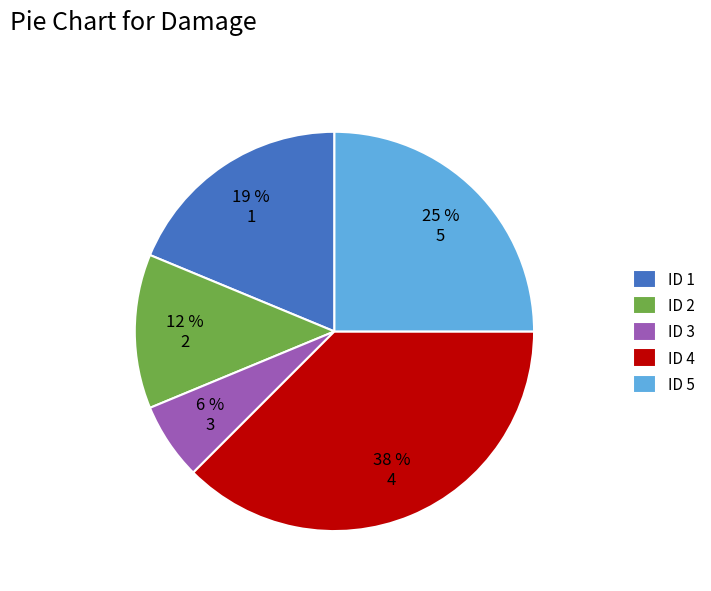

Do 6 % 3 and 19 % 1 together represent more than half of the pie?

No